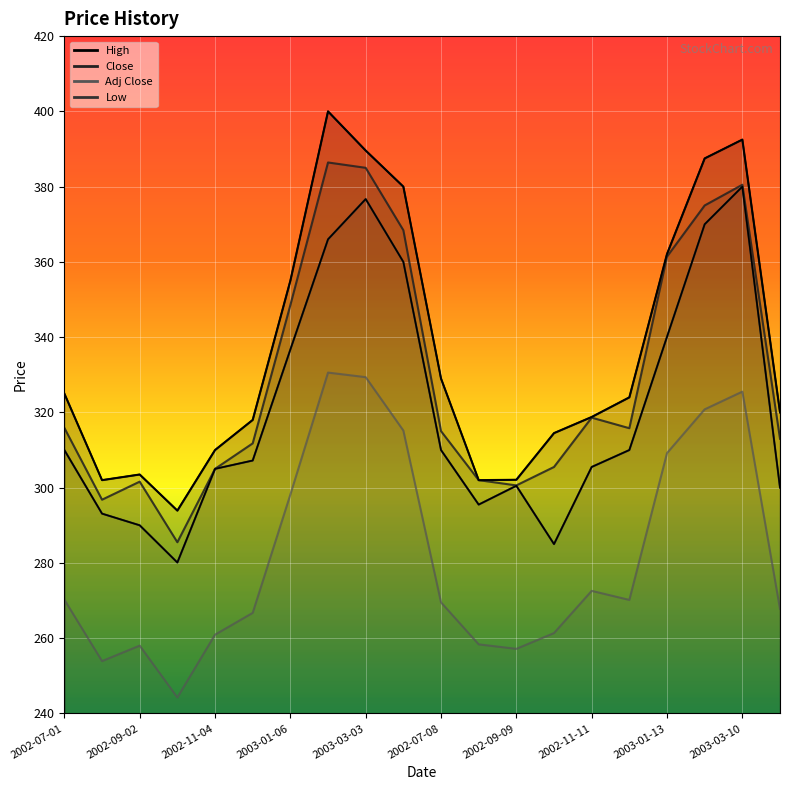

How many interior local peaks does the Close series have?

4